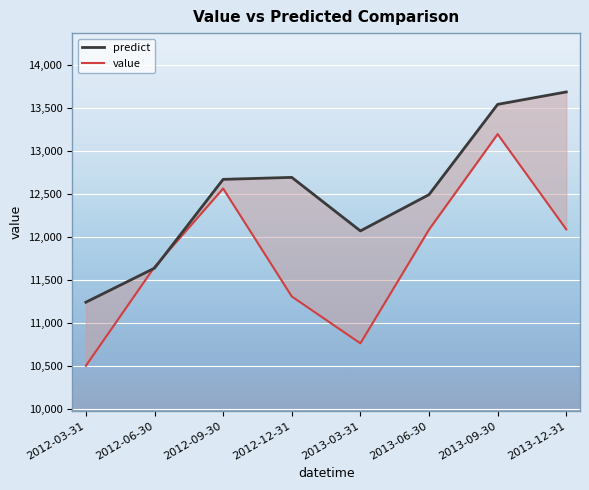

Reading left to right, transcribe all the data shown in this chart.

predict: 11240.2	11636.5	12669.5	12692.5	12069.9	12492.0	13542.0	13686.5
value: 10501.4	11651.0	12563.1	11307.2	10761.9	12085.4	13196.0	12087.8